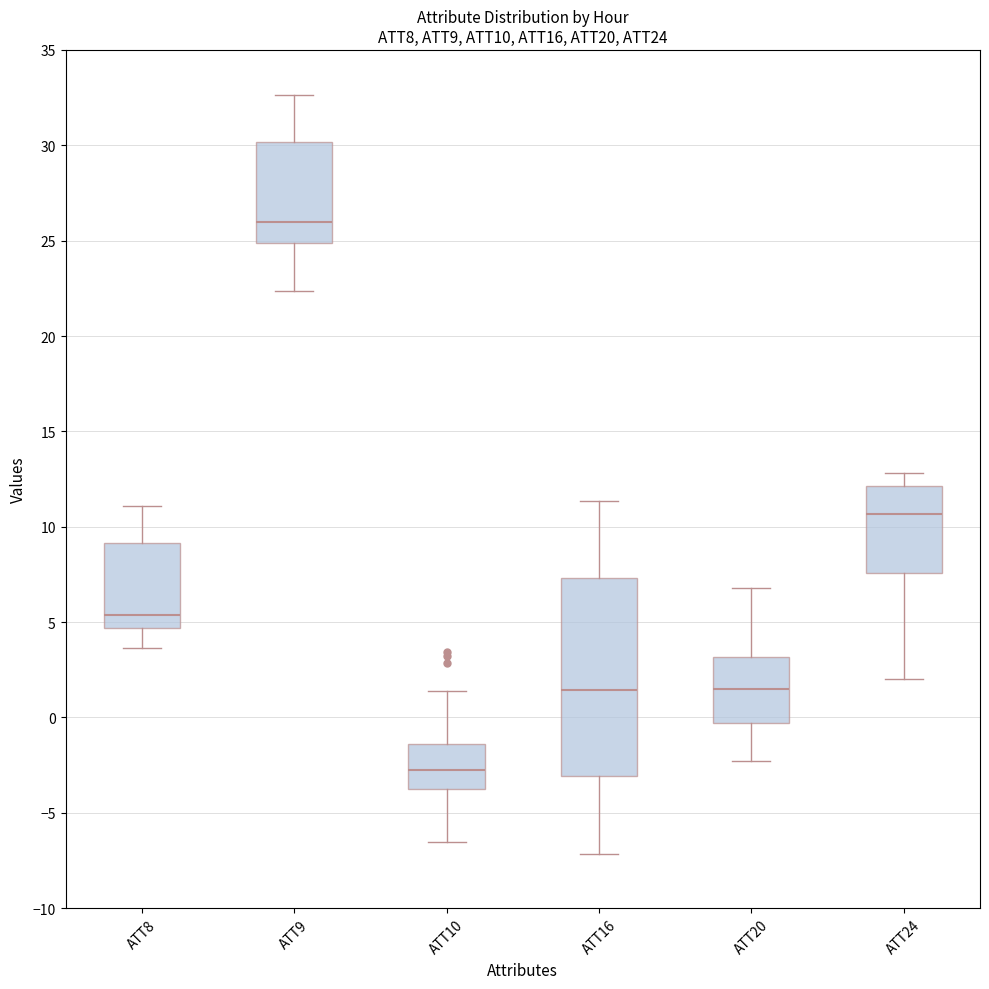

Where is the lower edge of the box for ATT24 on the y-axis? The values are not printed on the chart, so give them approximately, as read against the axis.

7.5